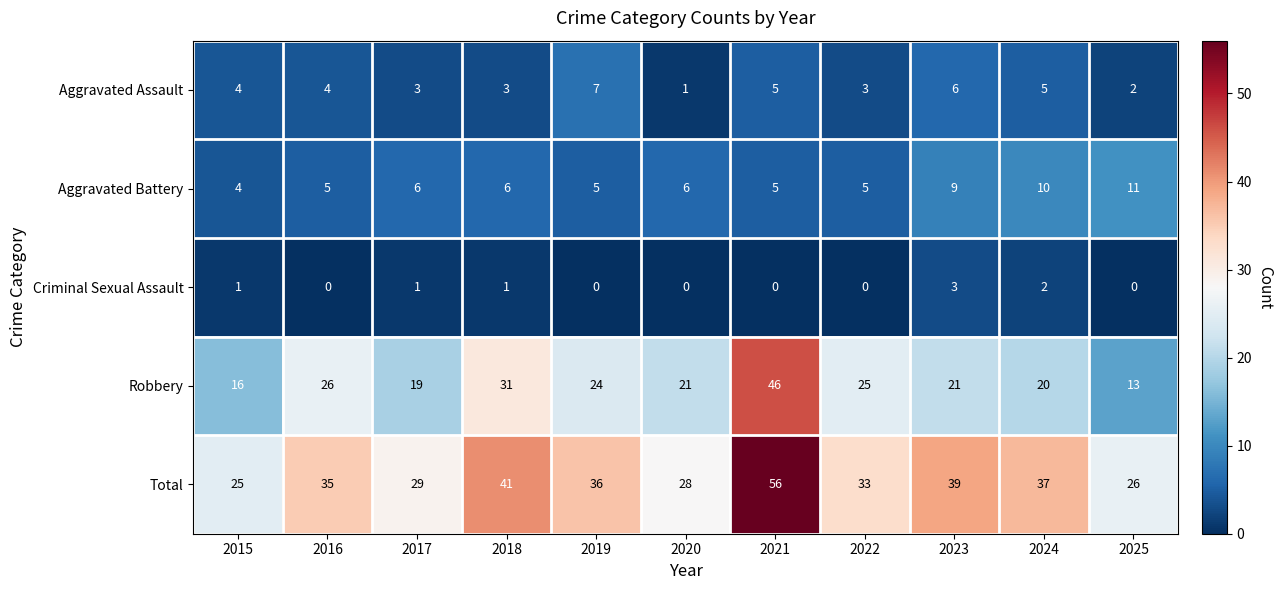

At 2024, list the series in order from smallest to largest.

Criminal Sexual Assault, Aggravated Assault, Aggravated Battery, Robbery, Total